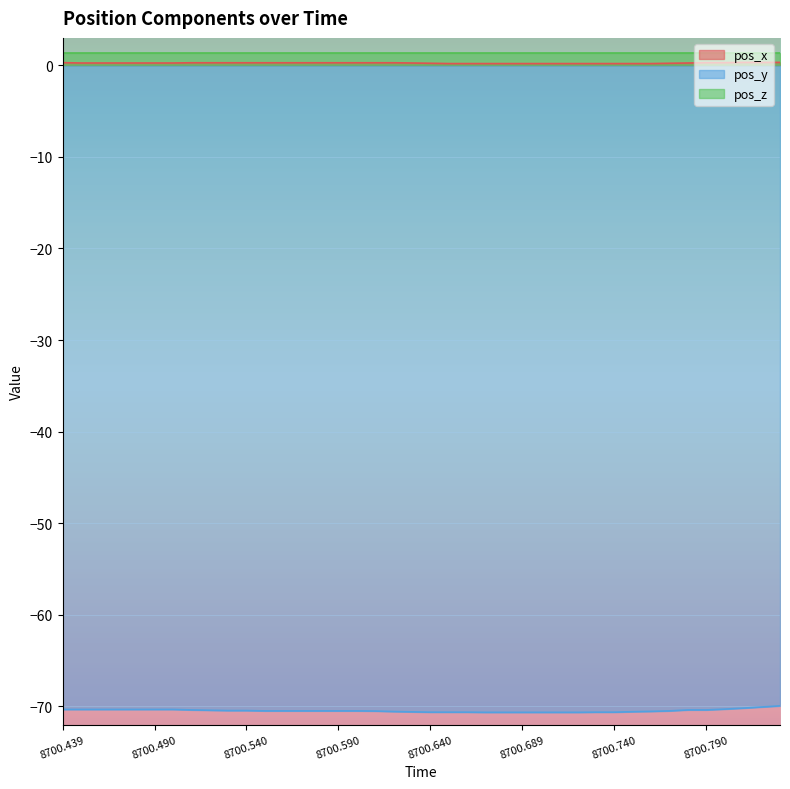

How many series are shown in this chart?

3